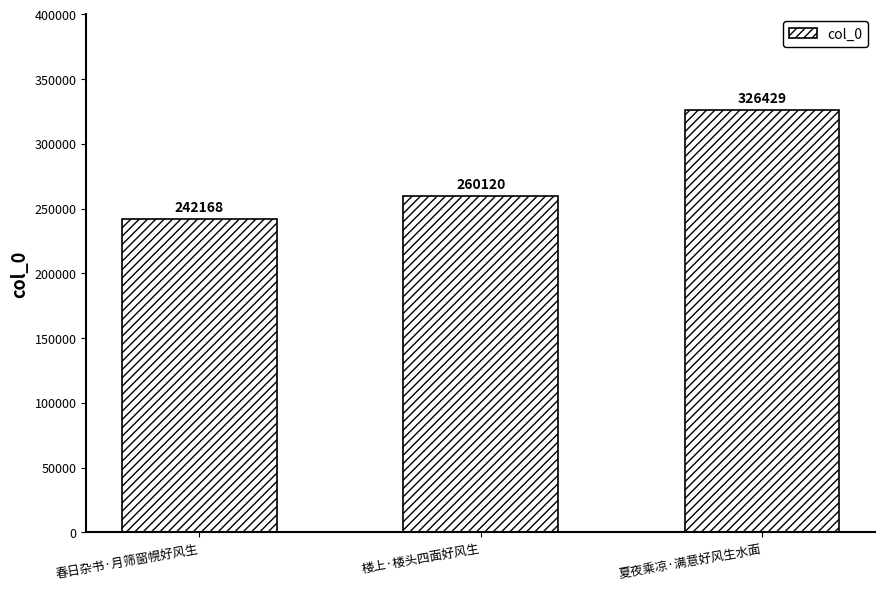

How many data points does each series have?

3